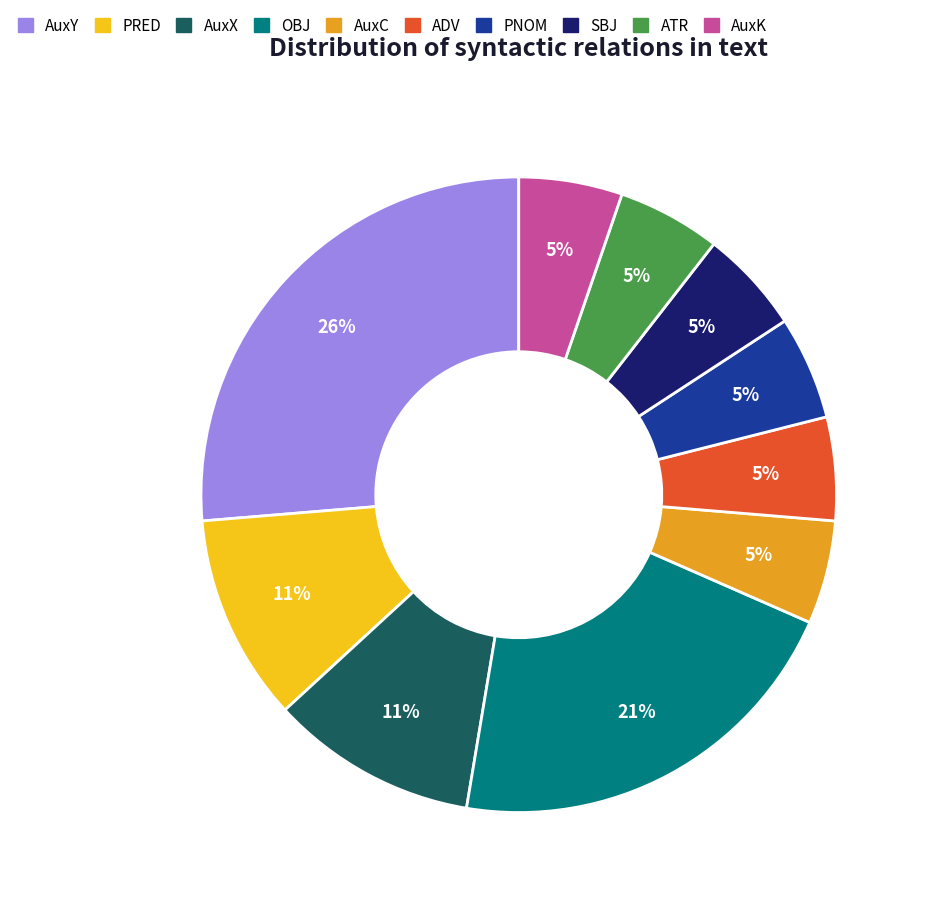

What is the largest slice in the pie chart?

AuxY